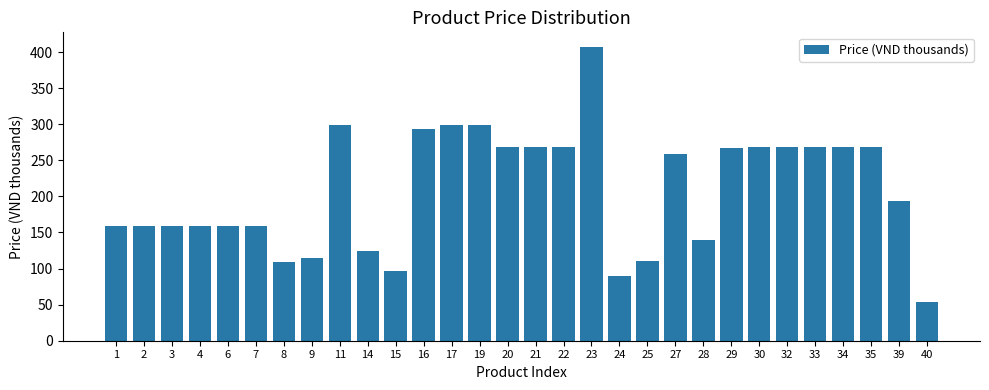

What is the ratio of the value at 21 to the value at 11?

0.9